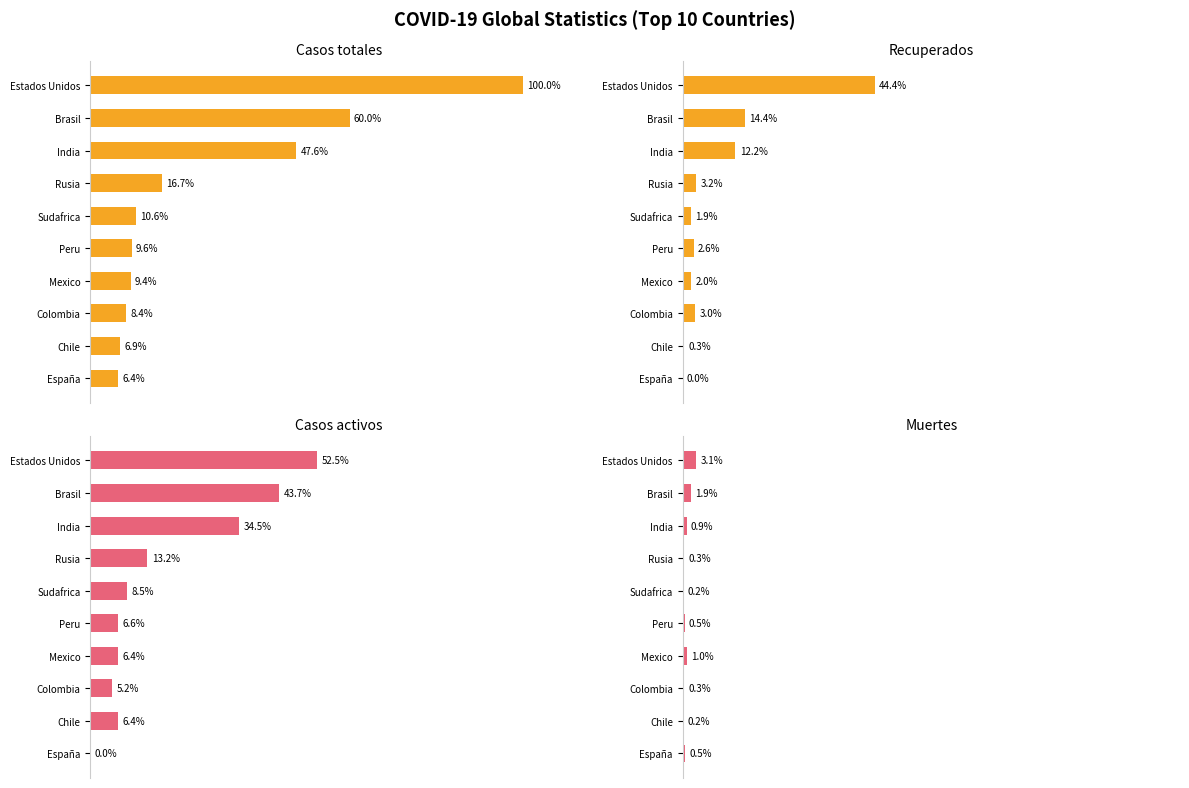

Is it true that Recuperados equals 1.9 at Sudafrica?

True